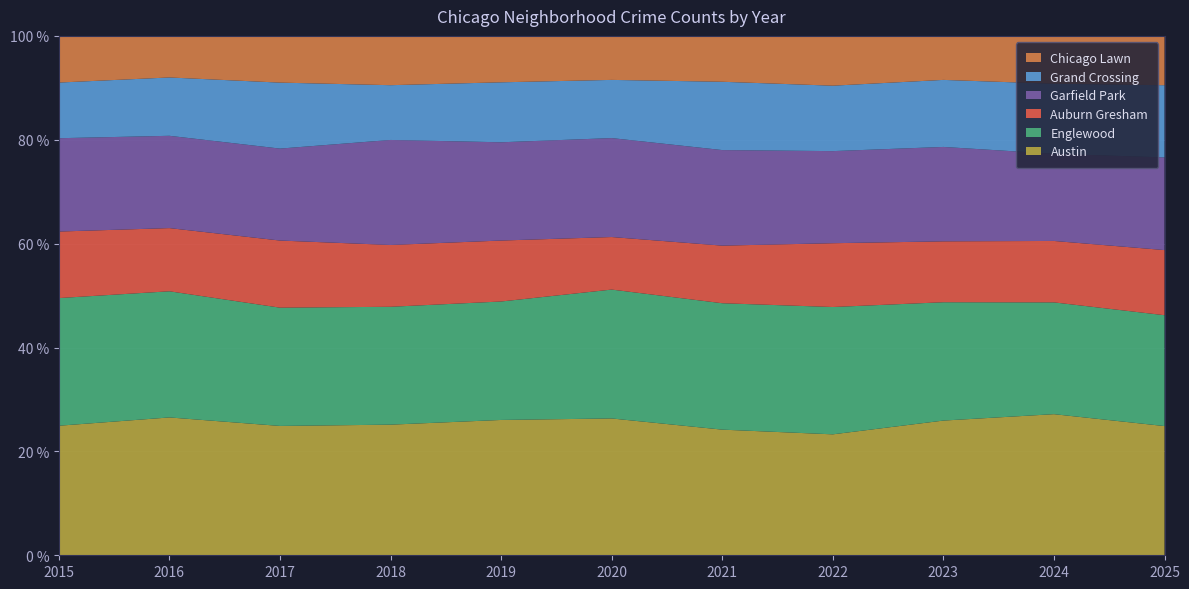

Reading right to left, what are all the values shown in this chart?

Austin: 859	1112	1053	889	986	1138	1099	1097	1135	1250	966
Englewood: 737	881	925	936	992	1072	962	990	1038	1144	952
Auburn Gresham: 433	484	476	469	452	437	495	519	589	573	496
Garfield Park: 616	687	738	677	750	823	798	882	807	837	696
Grand Crossing: 480	552	524	481	536	484	487	460	579	529	415
Chicago Lawn: 328	377	344	366	360	366	377	414	410	377	348